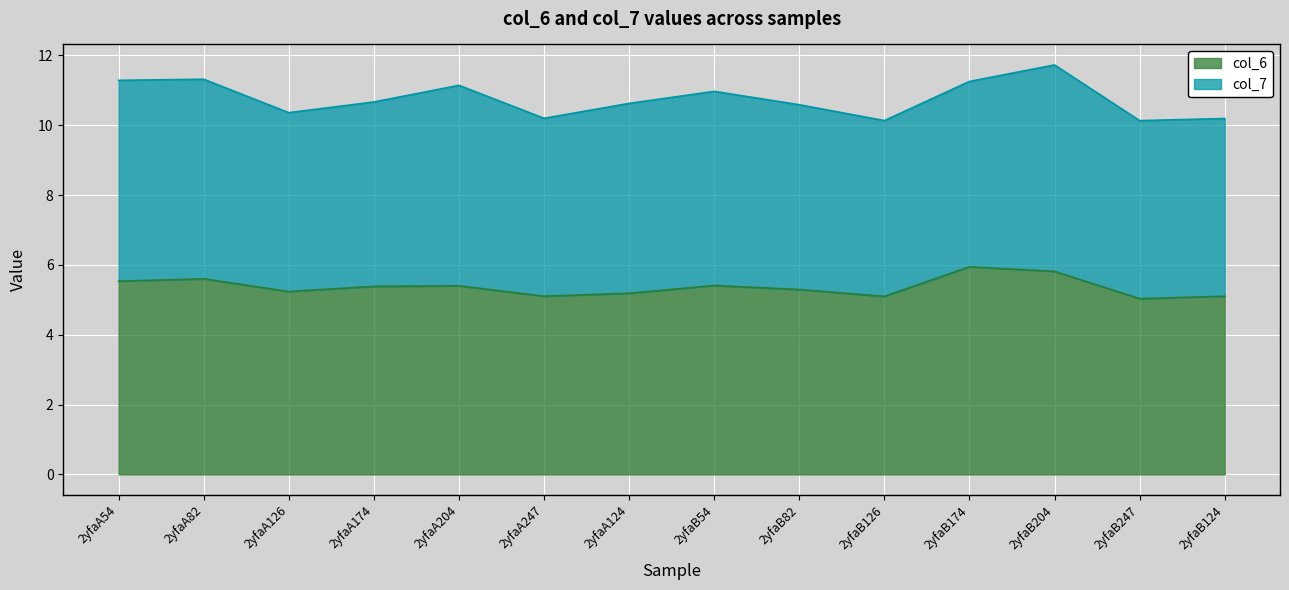

Which label corresponds to the smallest value in the chart?

2yfaB247